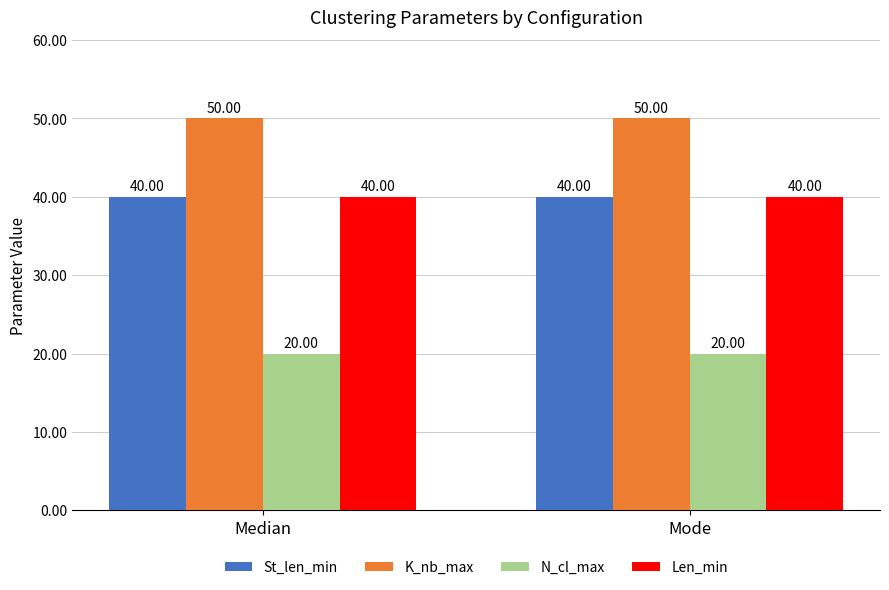

Reading right to left, transcribe all the data shown in this chart.

St_len_min: 40	40
K_nb_max: 50	50
N_cl_max: 20	20
Len_min: 40	40